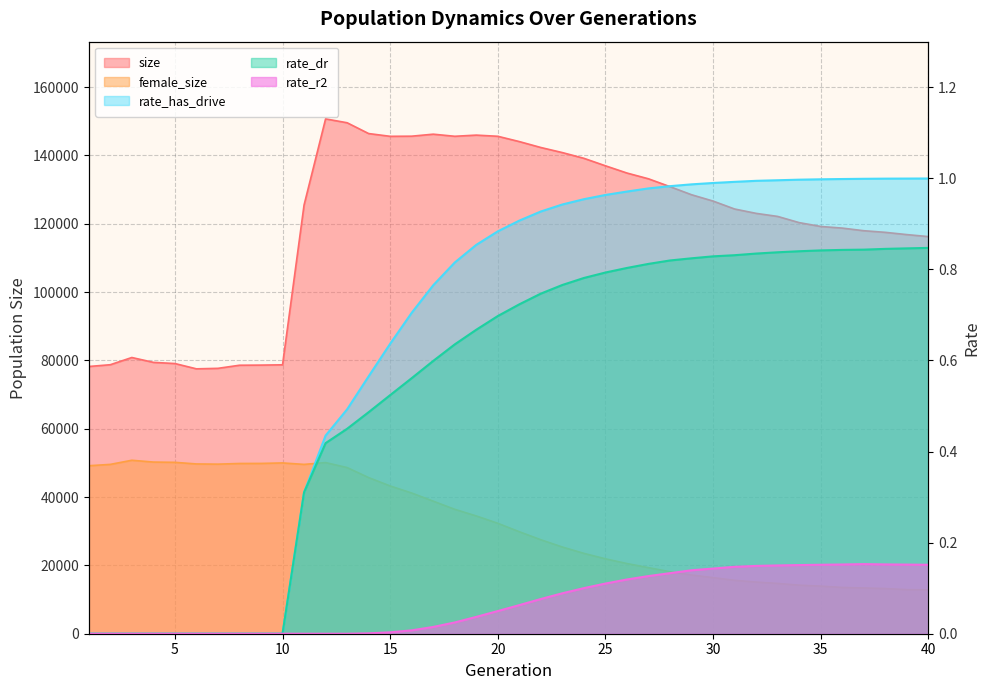

What is the value of the rate_r2 point at the 34th from the left?

0.2